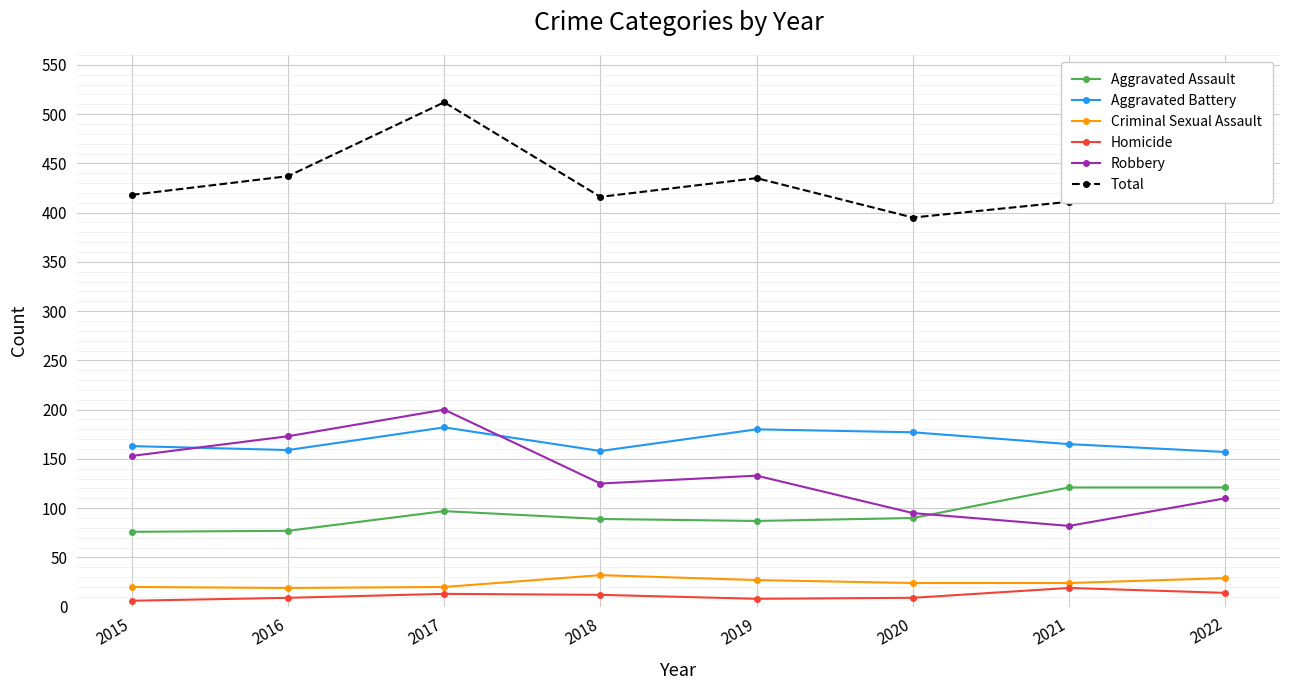

What is the approximate value of Aggravated Battery at 2018?

158